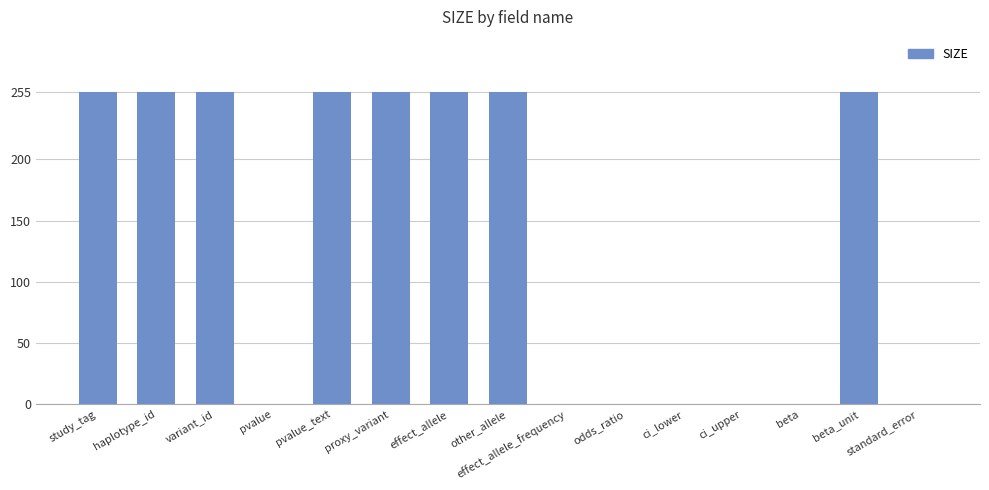

Reading left to right, transcribe all the data shown in this chart.

255	255	255	0	255	255	255	255	0	0	0	0	0	255	0